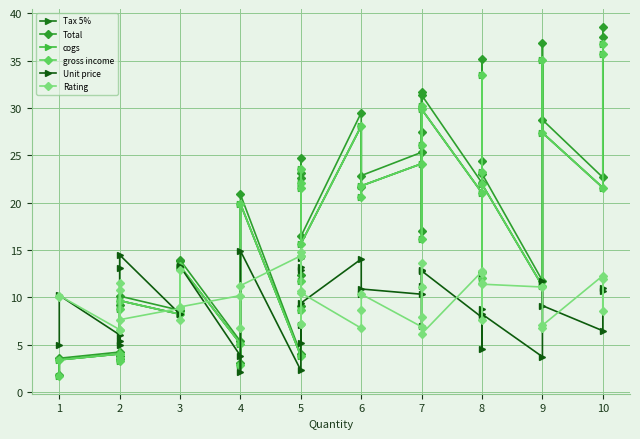

True or false: Tax 5% has a value of 15.8 at 2.

False